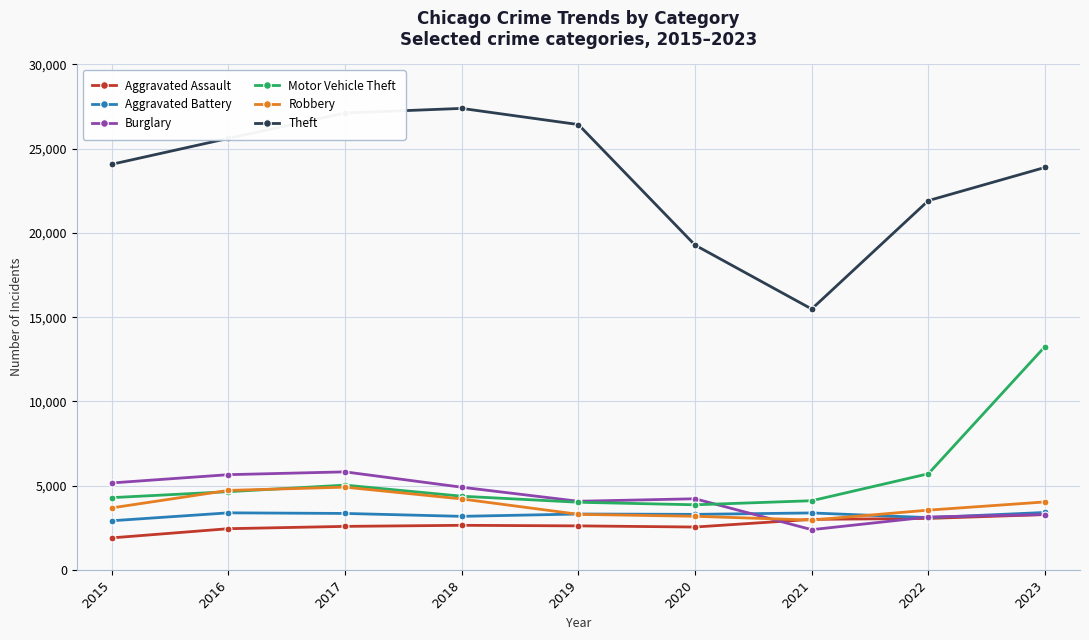

The value of Robbery at 2017 is 2595. True or false?

False